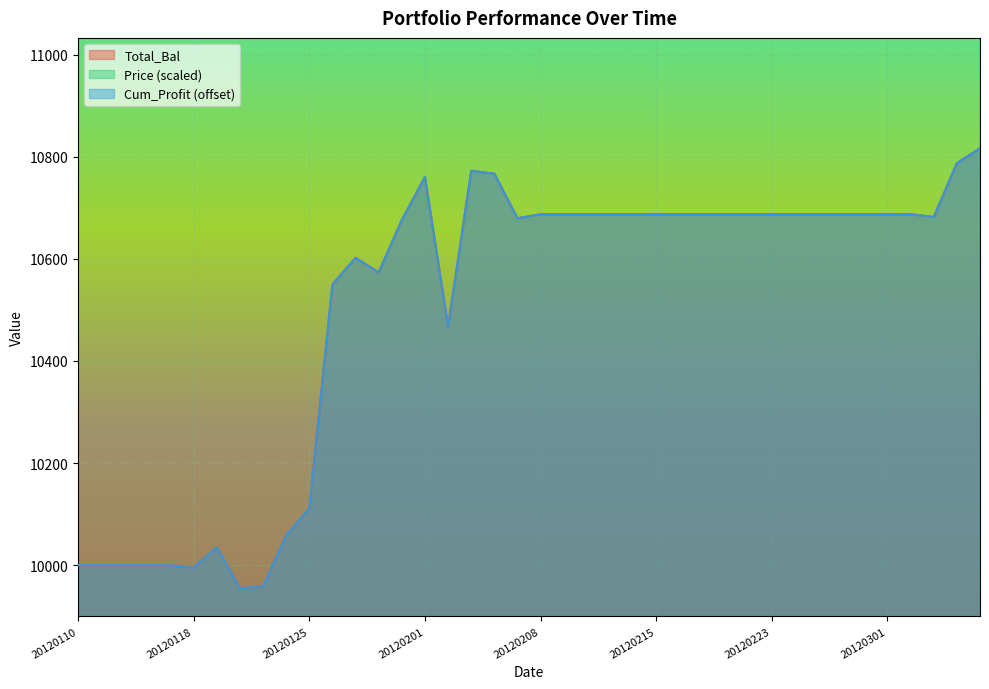

Count the number of categories in the chart.

40